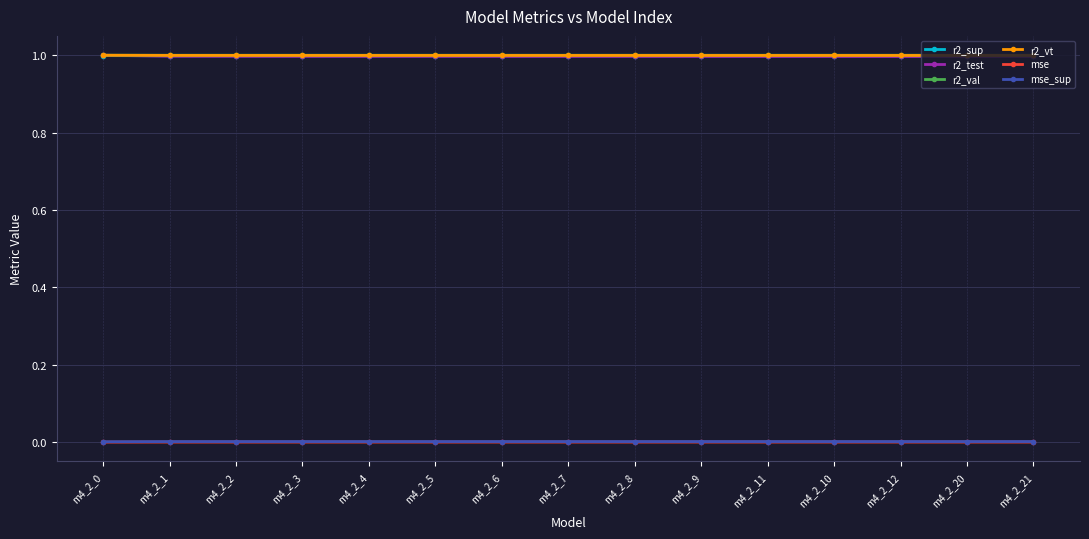

Is it true that r2_sup equals 1.7 at m4_2_2?

False